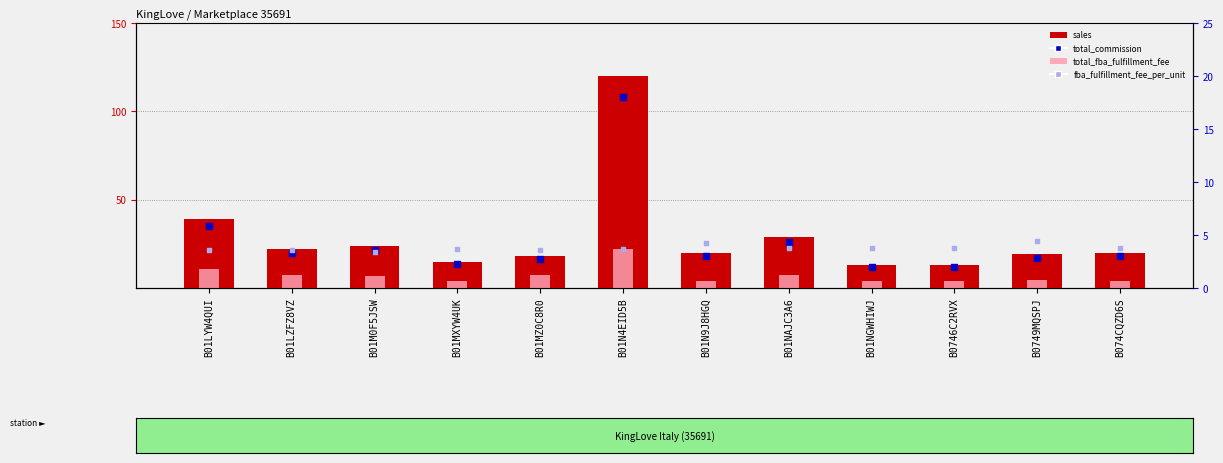

What are all the series names shown in the legend?

sales, total_fba_fulfillment_fee, total_commission, fba_fulfillment_fee_per_unit